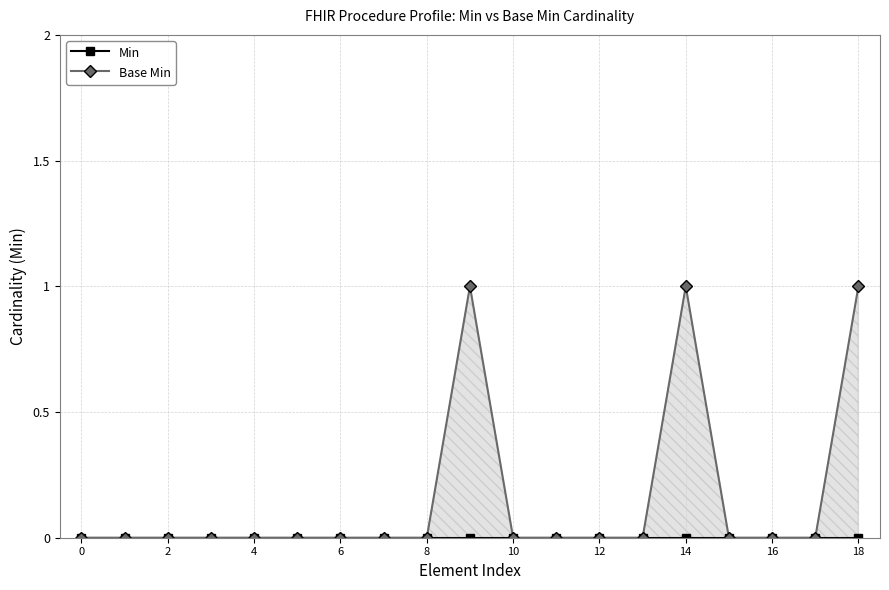

The Base Min series shows 0 at 12. True or false?

False